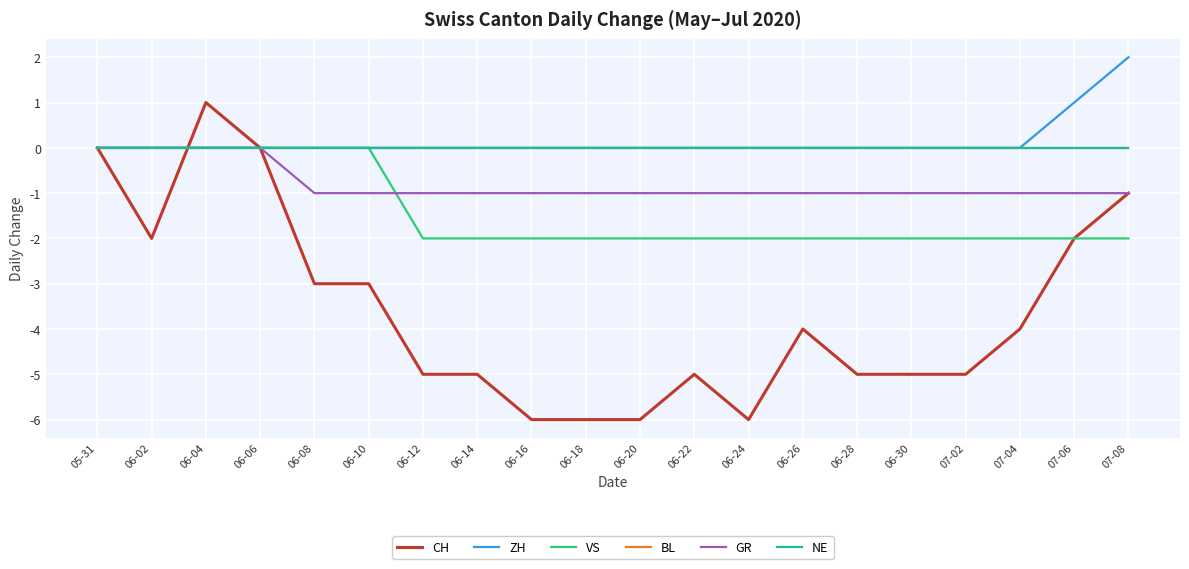

Is the value of NE at 06-18 greater than the value of CH at 05-31?

No